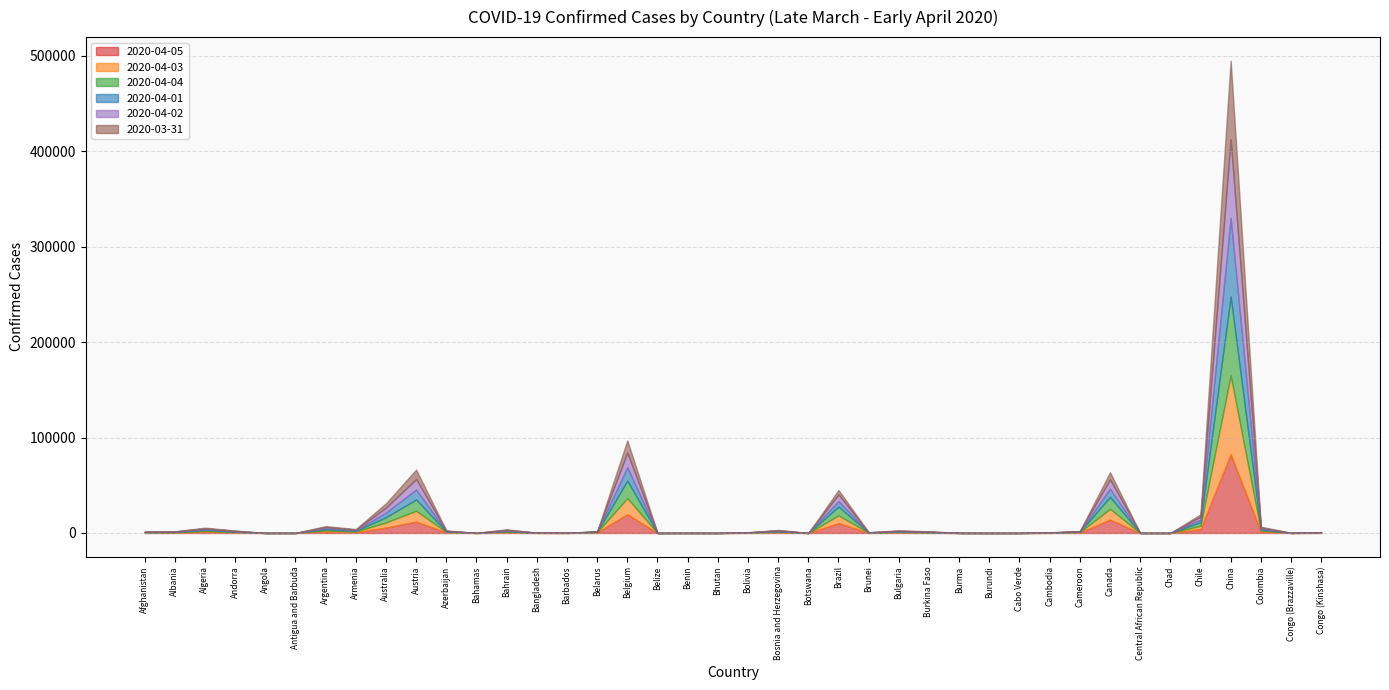

Rank the series by their maximum value, from lowest to highest.

2020-03-31, 2020-04-01, 2020-04-02, 2020-04-03, 2020-04-04, 2020-04-05